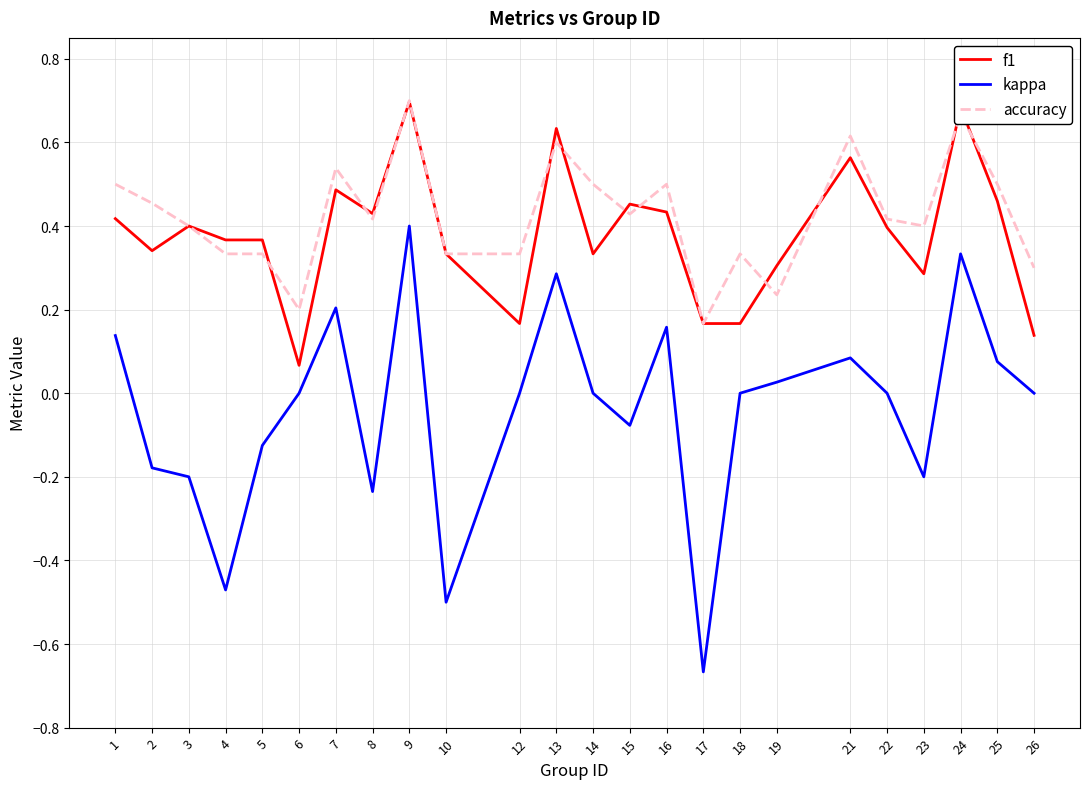

Which series changed the most between 15 and 23?

f1